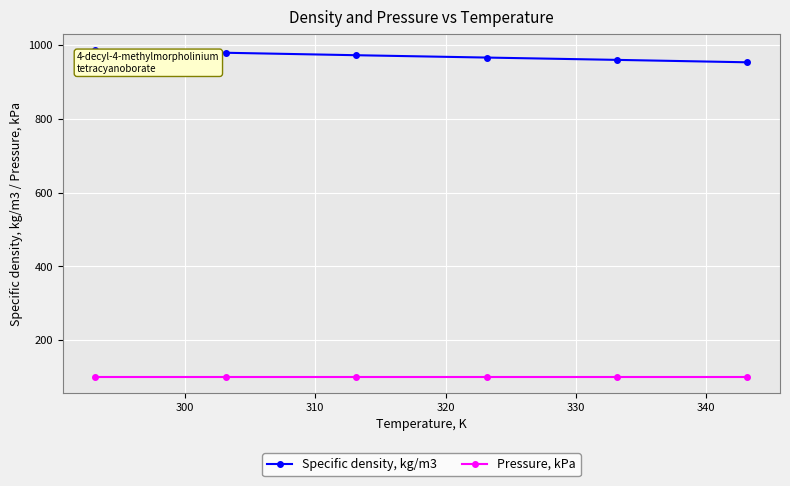

What are all the series names shown in the legend?

Specific density, kg/m3, Pressure, kPa